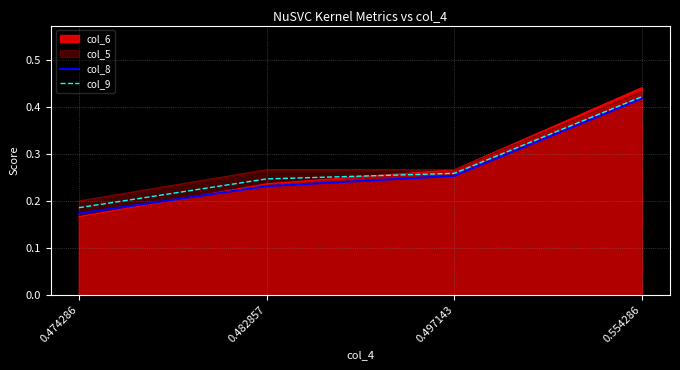

True or false: col_8 and col_9 intersect in this chart.

False